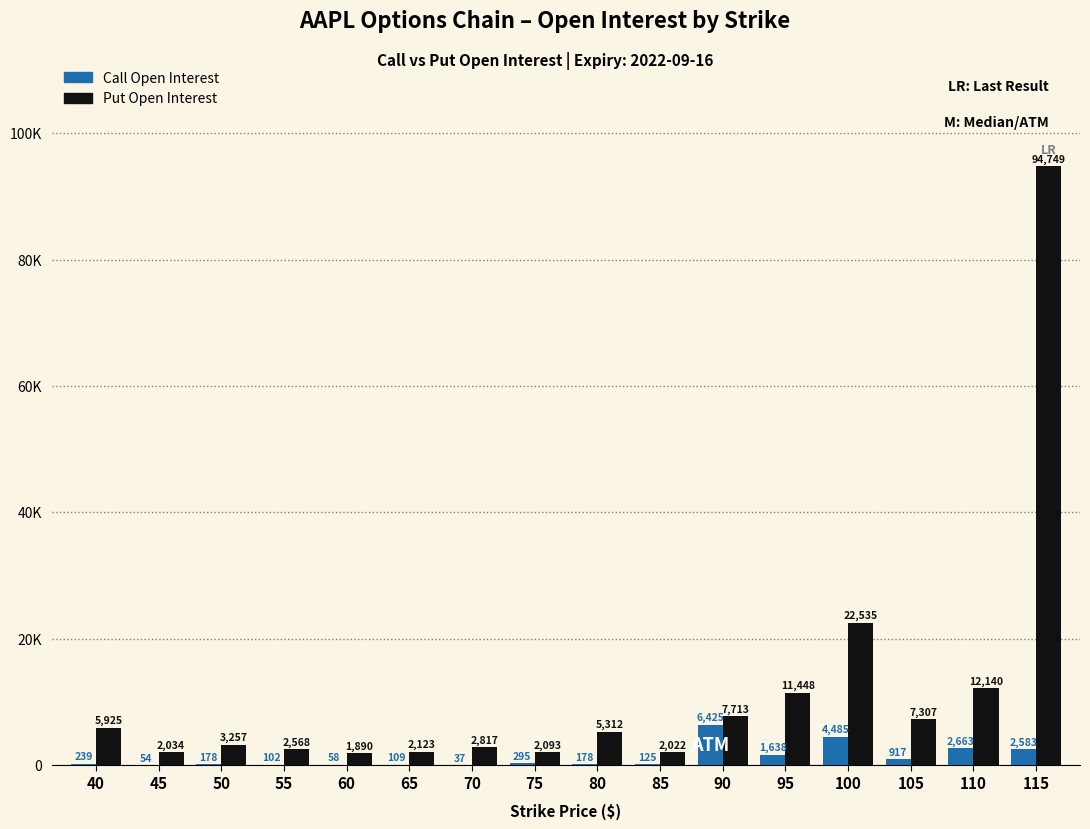

What value does the Put Open Interest series have at 75, to the nearest 50?

2100